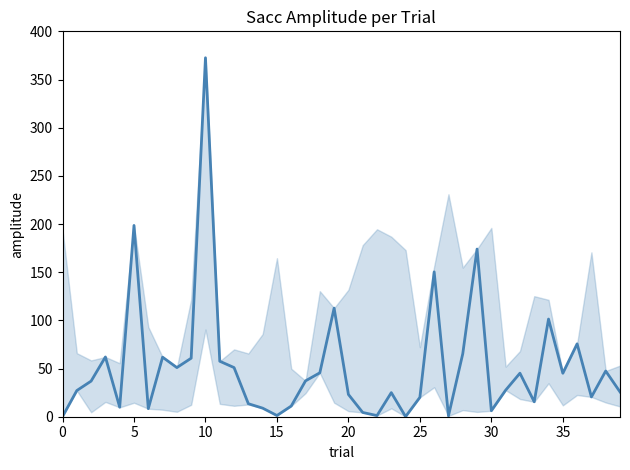

What is the difference between the maximum and minimum values?

372.4